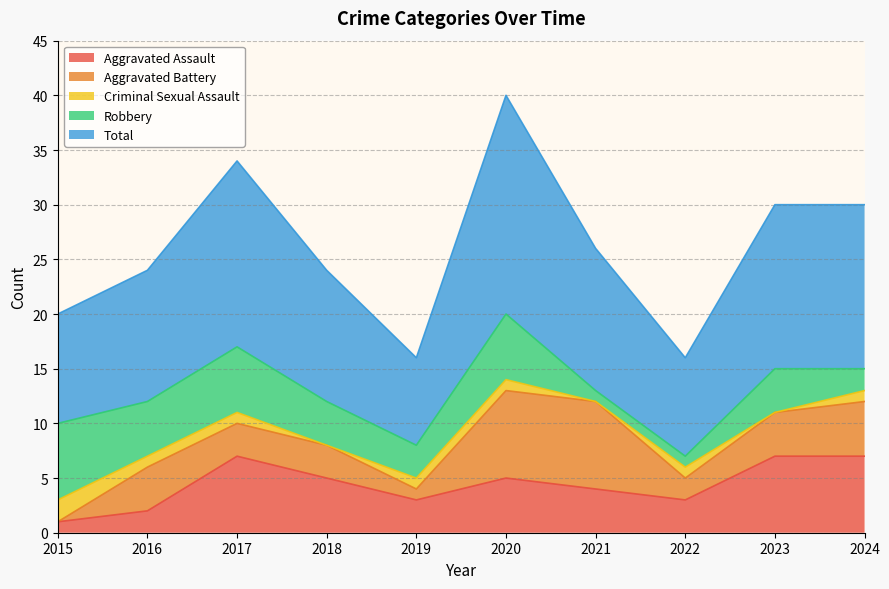

Which label corresponds to the smallest value in the chart?

2015